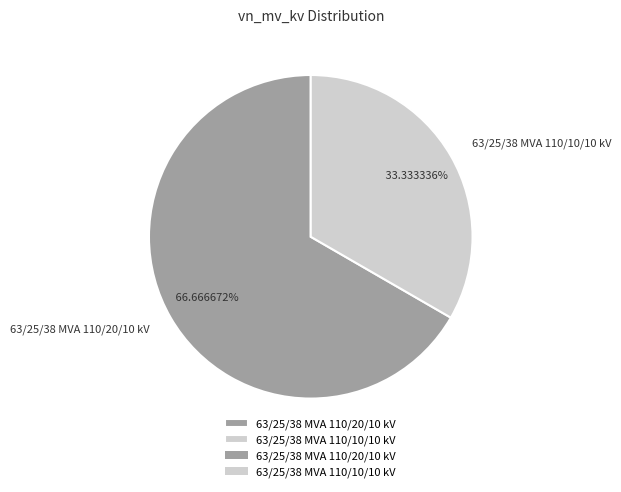

Which slice is the smallest?

63/25/38 MVA 110/10/10 kV